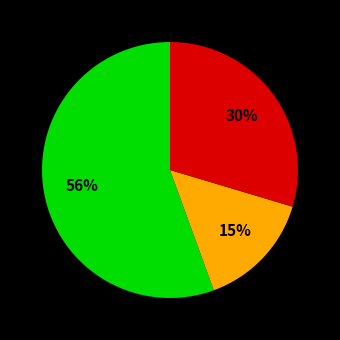

To the nearest percent, what is the average slice percentage?

33%